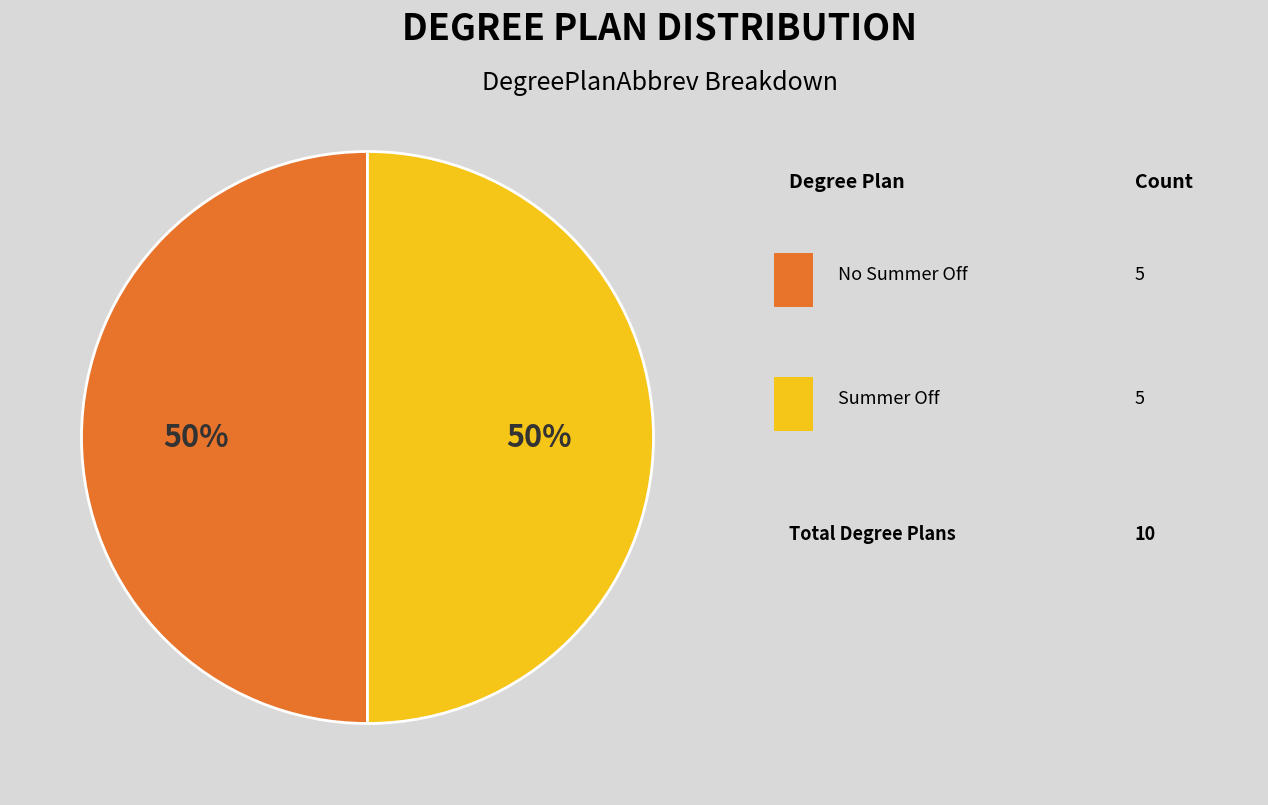

To the nearest percent, what is the average slice percentage?

50%